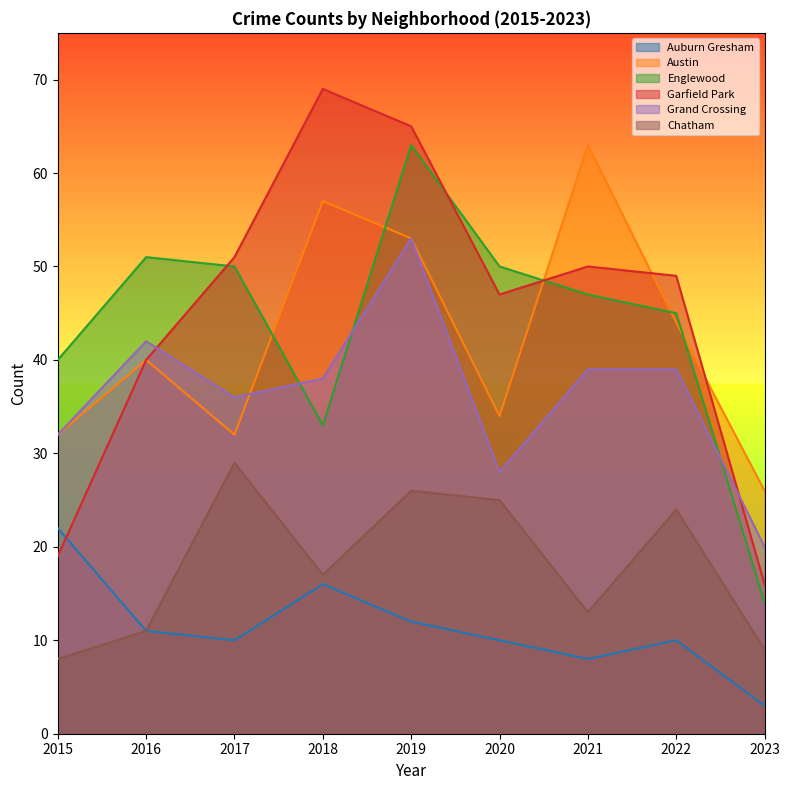

Reading left to right, list all the values displayed in this chart.

Auburn Gresham: 2015=22	2016=11	2017=10	2018=16	2019=12	2020=10	2021=8	2022=10	2023=3
Austin: 2015=32	2016=40	2017=32	2018=57	2019=53	2020=34	2021=63	2022=44	2023=26
Englewood: 2015=40	2016=51	2017=50	2018=33	2019=63	2020=50	2021=47	2022=45	2023=14
Garfield Park: 2015=19	2016=40	2017=51	2018=69	2019=65	2020=47	2021=50	2022=49	2023=16
Grand Crossing: 2015=32	2016=42	2017=36	2018=38	2019=53	2020=28	2021=39	2022=39	2023=20
Chatham: 2015=8	2016=11	2017=29	2018=17	2019=26	2020=25	2021=13	2022=24	2023=9